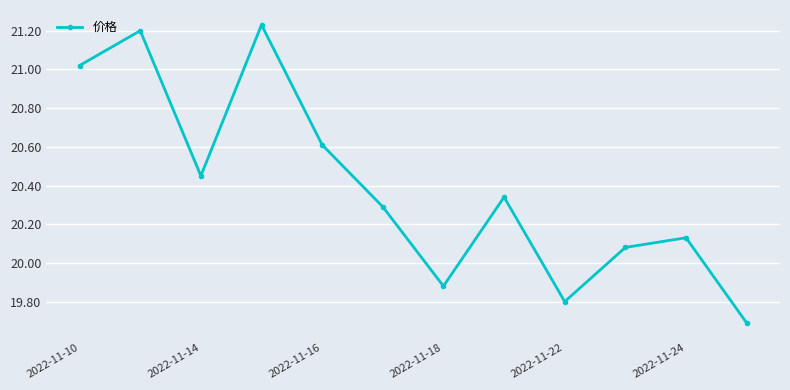

Count the number of categories in the chart.

12